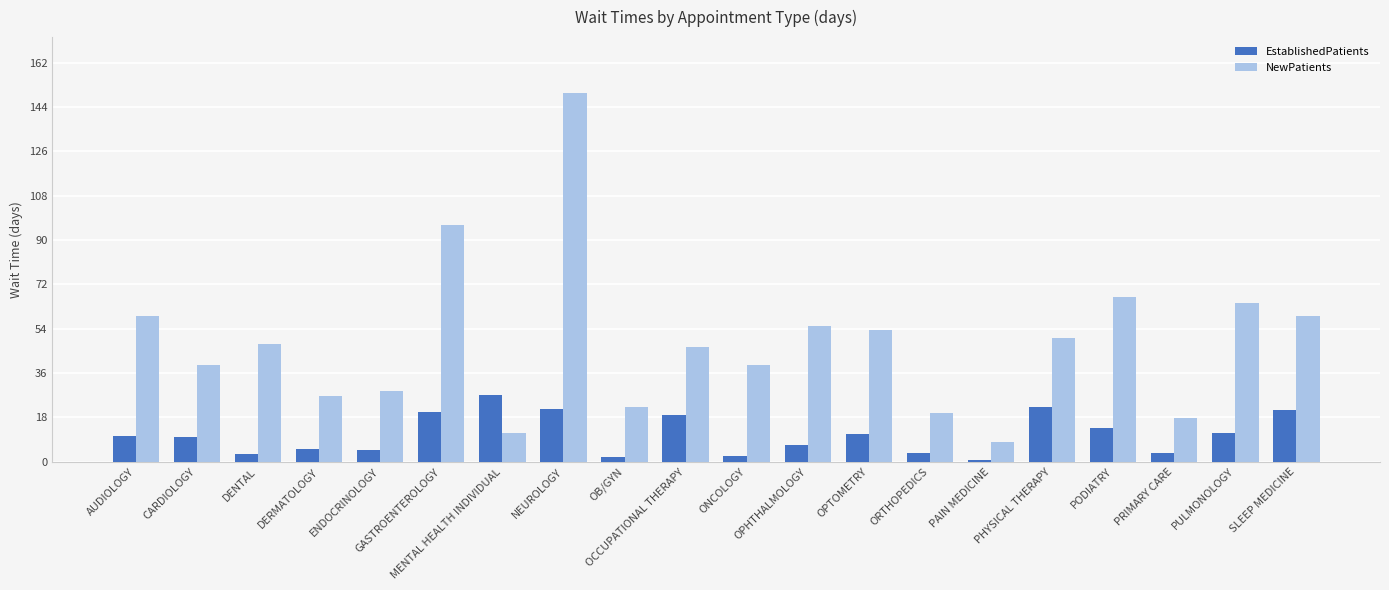

Is it true that NewPatients equals 53.4 at OPTOMETRY?

True